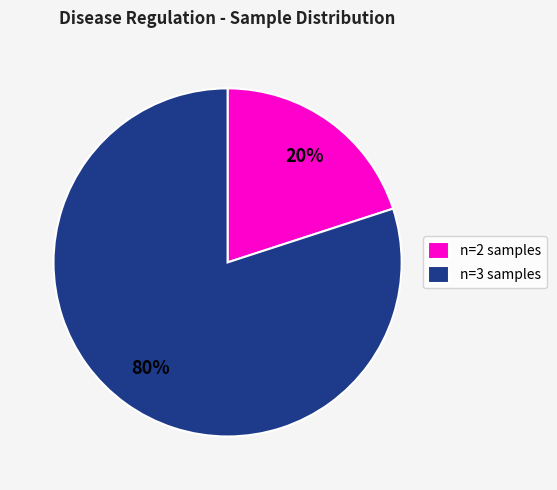

Which slice is the largest?

n=3 samples